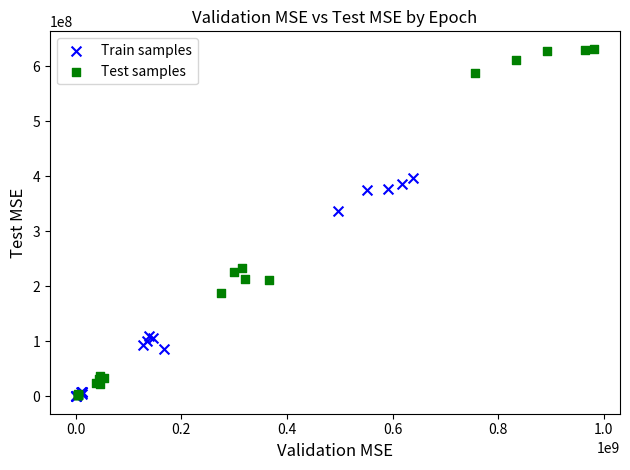

Which series has the widest spread of Y values?

Test samples